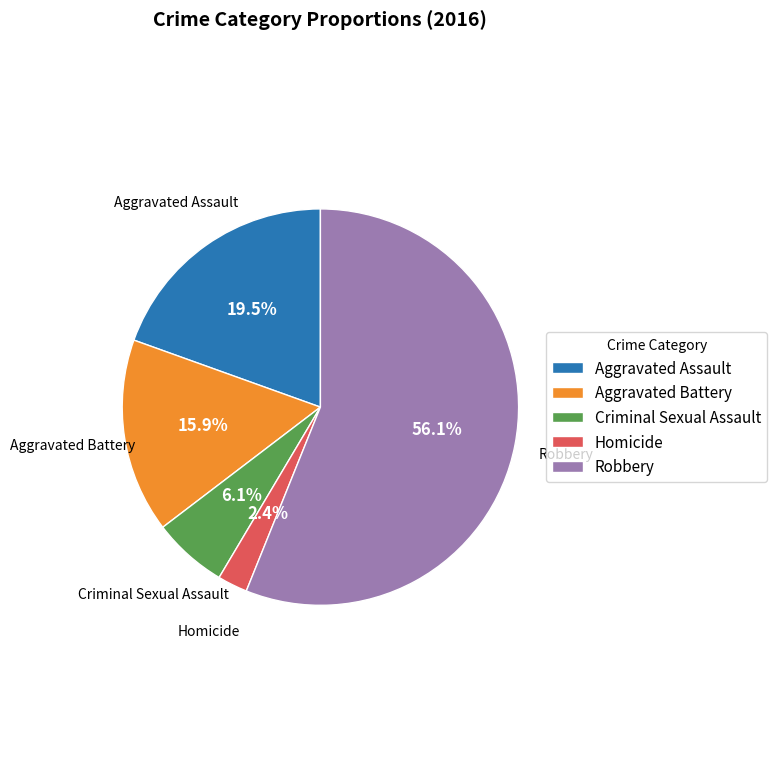

To the nearest percent, what portion does Aggravated Battery represent?

16%